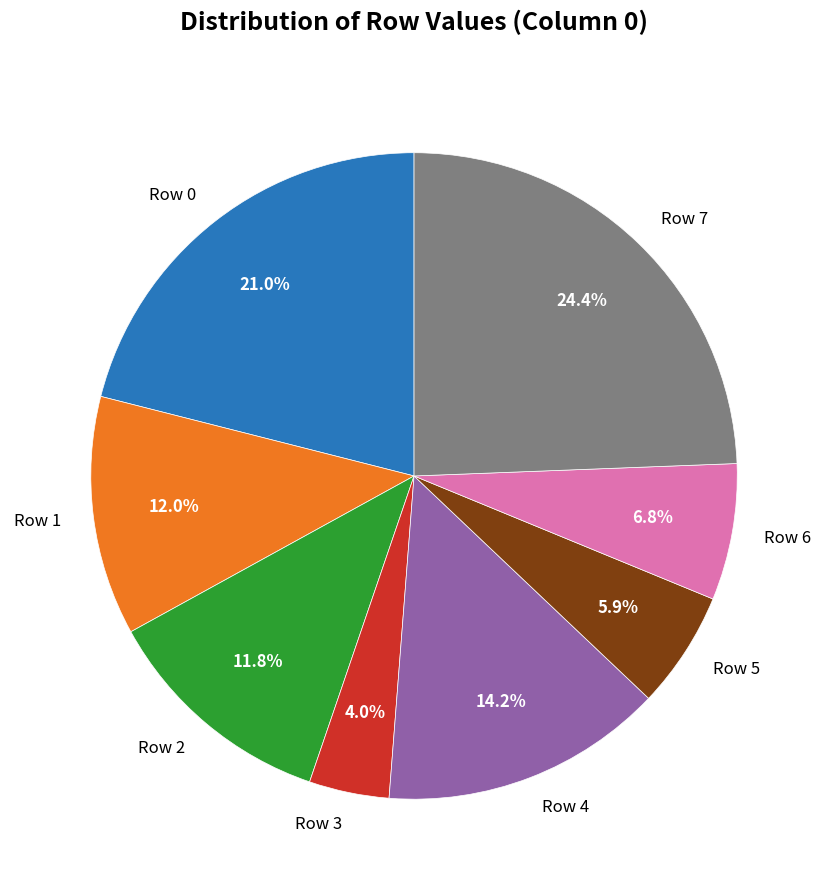

Is there a majority slice in this chart?

No